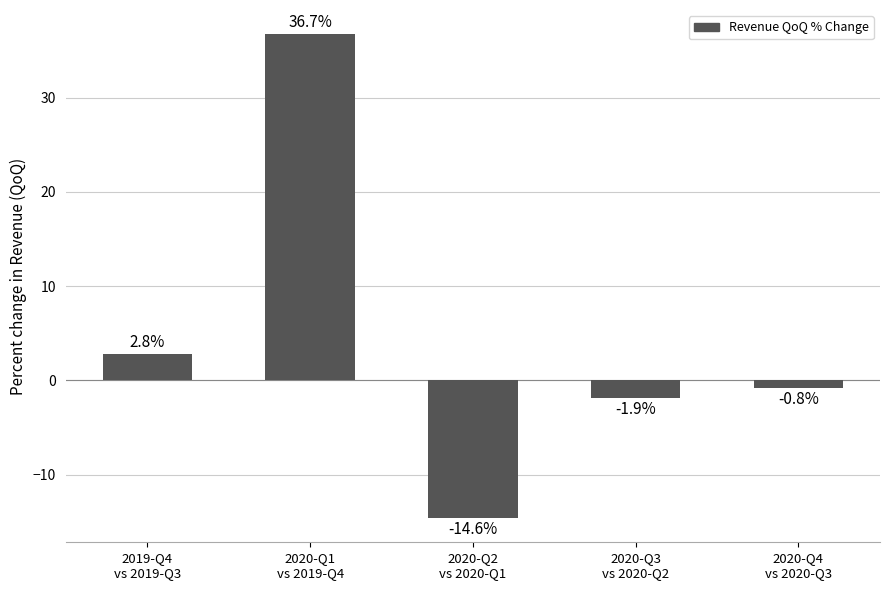

How many bars are there in total?

5